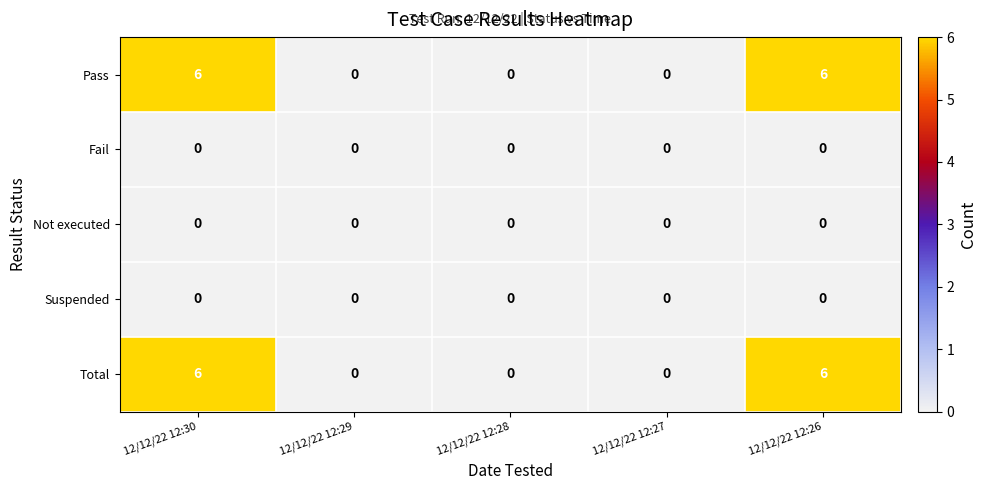

What is the spread (max minus min) of values at 12/12/22 12:30?

6